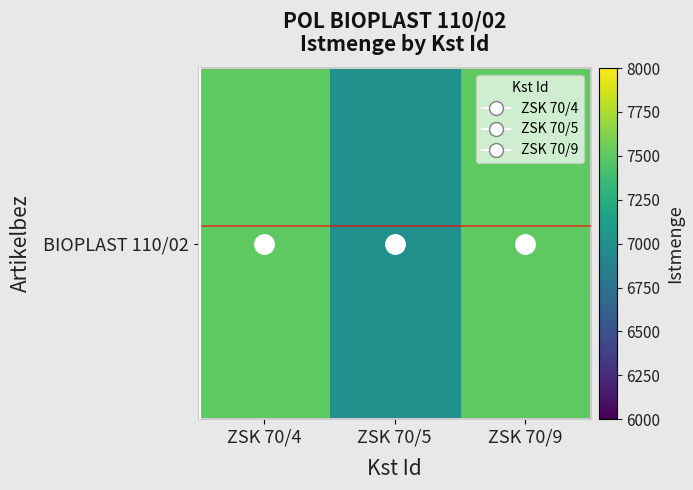

What value does the data have at ZSK 70/5, to the nearest 100?

7000